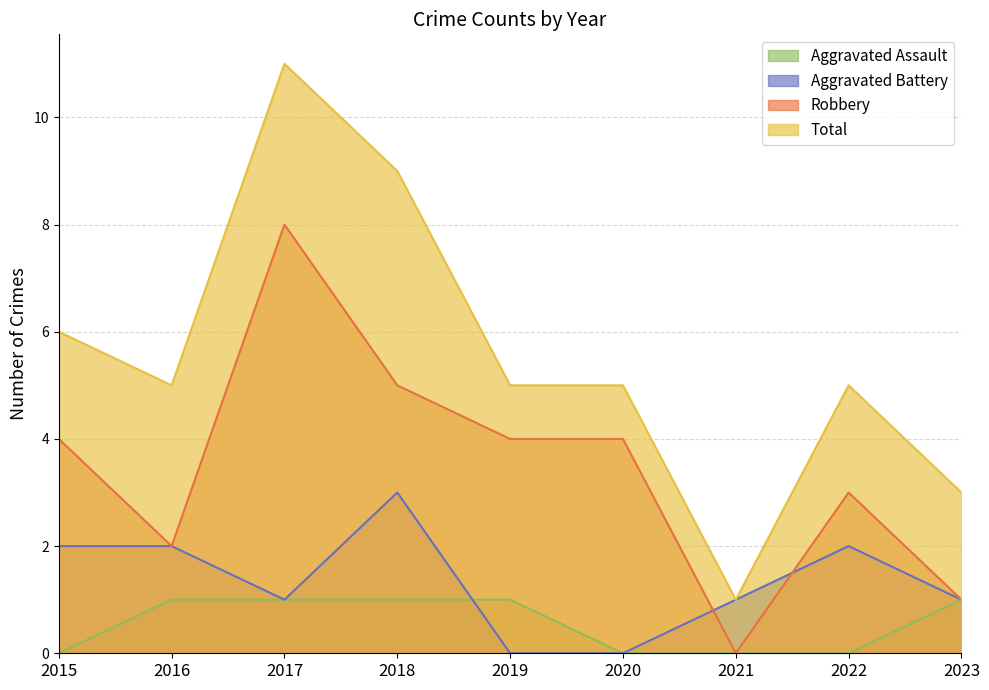

The Aggravated Assault series shows 2 at 2023. True or false?

False